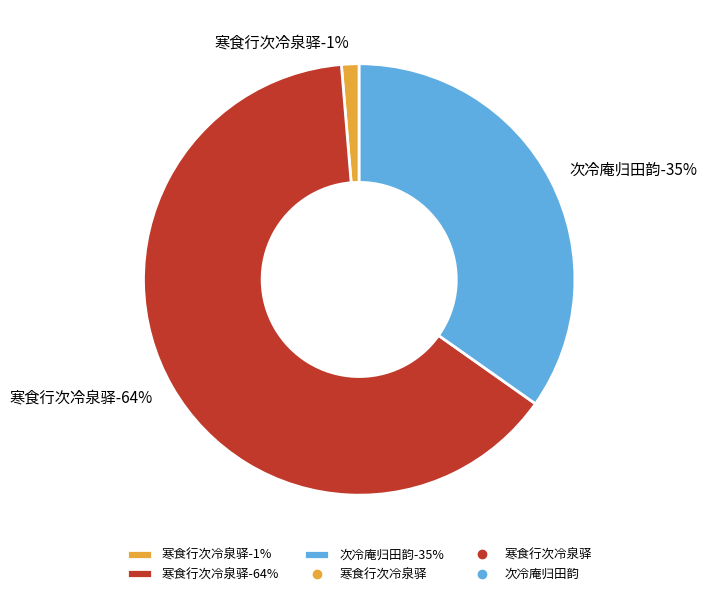

Count the number of slices in the pie.

3